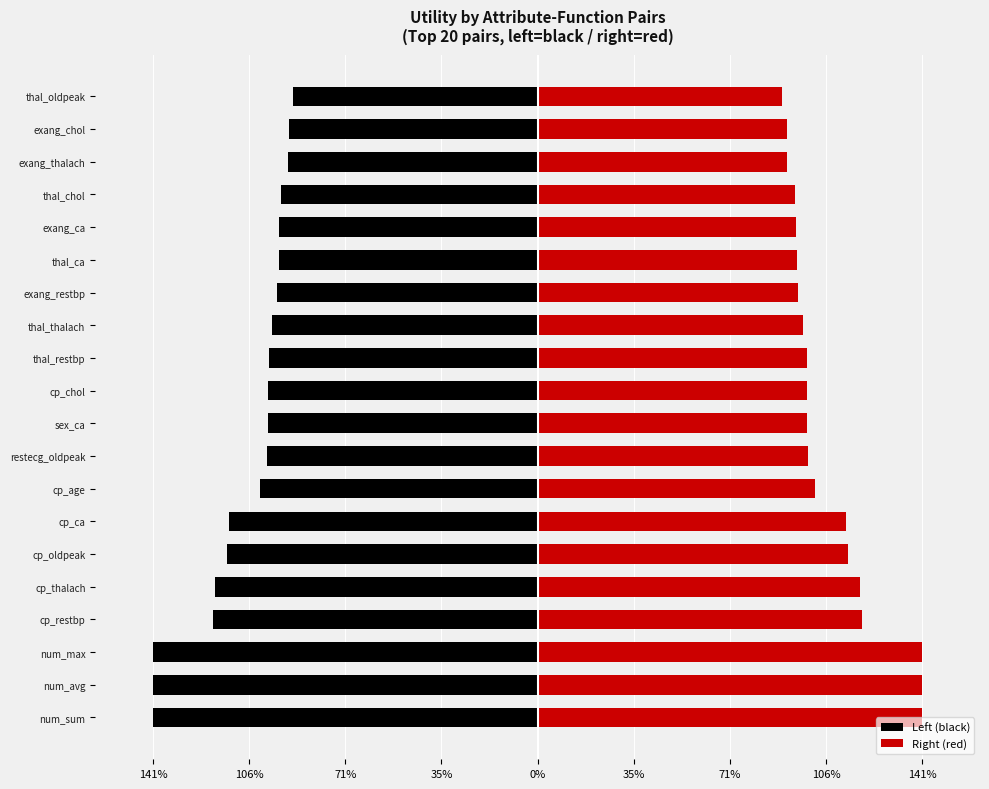

The value of Right (red) at thal_oldpeak is 0.9. True or false?

True